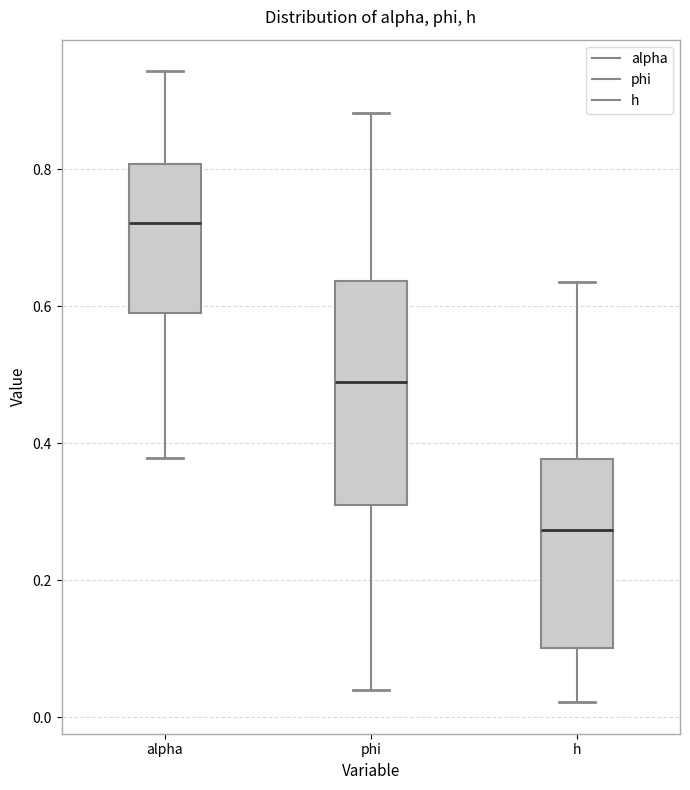

Reading left to right, transcribe this box plot: for each box, give where its median line is, the range the box spans, and where its two whiskers end, as read against the y-axis. The values are not printed on the chart, so give them approximately, as read against the axis.

alpha: median 0.72, box 0.60 to 0.80, whiskers 0.38 to 0.94
phi: median 0.48, box 0.30 to 0.64, whiskers 0.04 to 0.88
h: median 0.28, box 0.10 to 0.38, whiskers 0.02 to 0.64